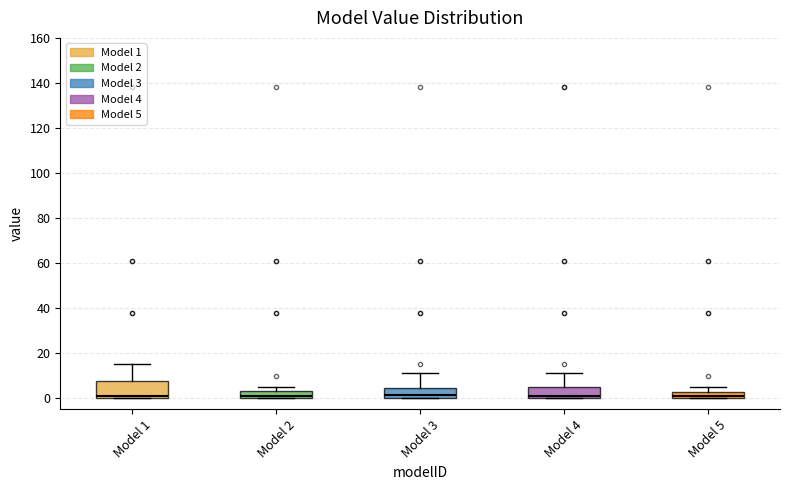

Where is the lower edge of the box for Model 5 on the y-axis? The values are not printed on the chart, so give them approximately, as read against the axis.

0